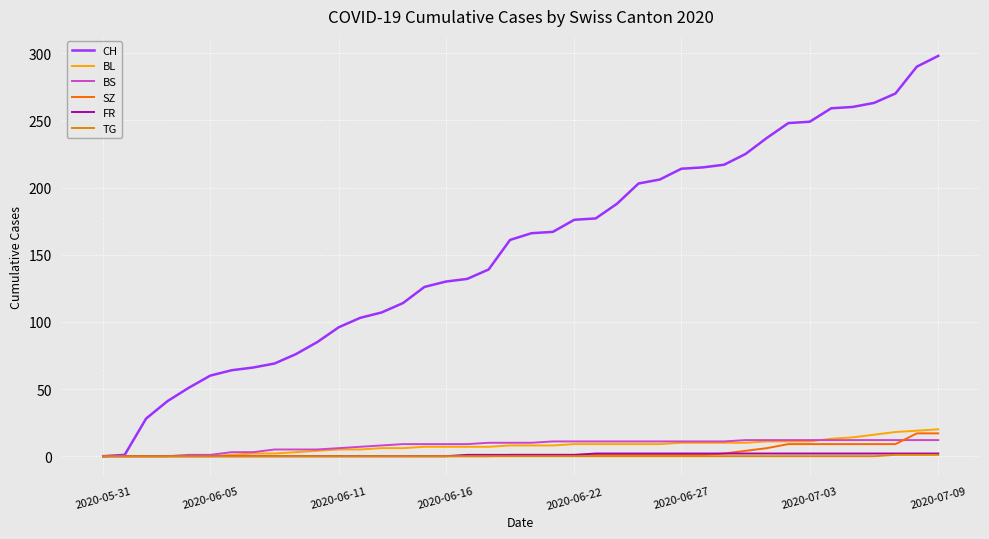

What is the greatest value displayed?

298